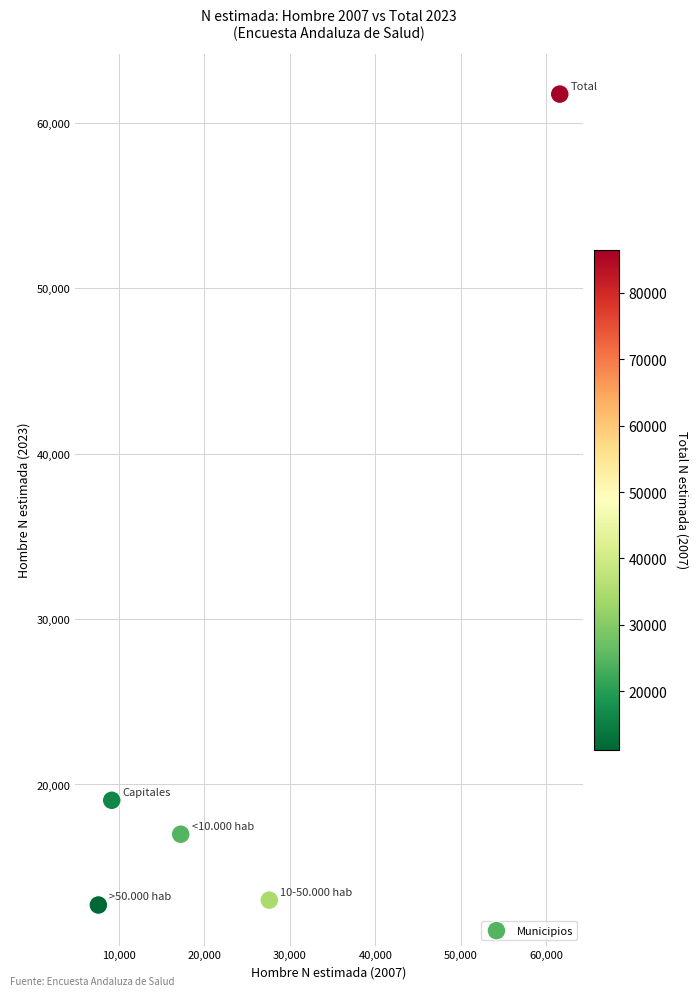

What is the average X value?

24634